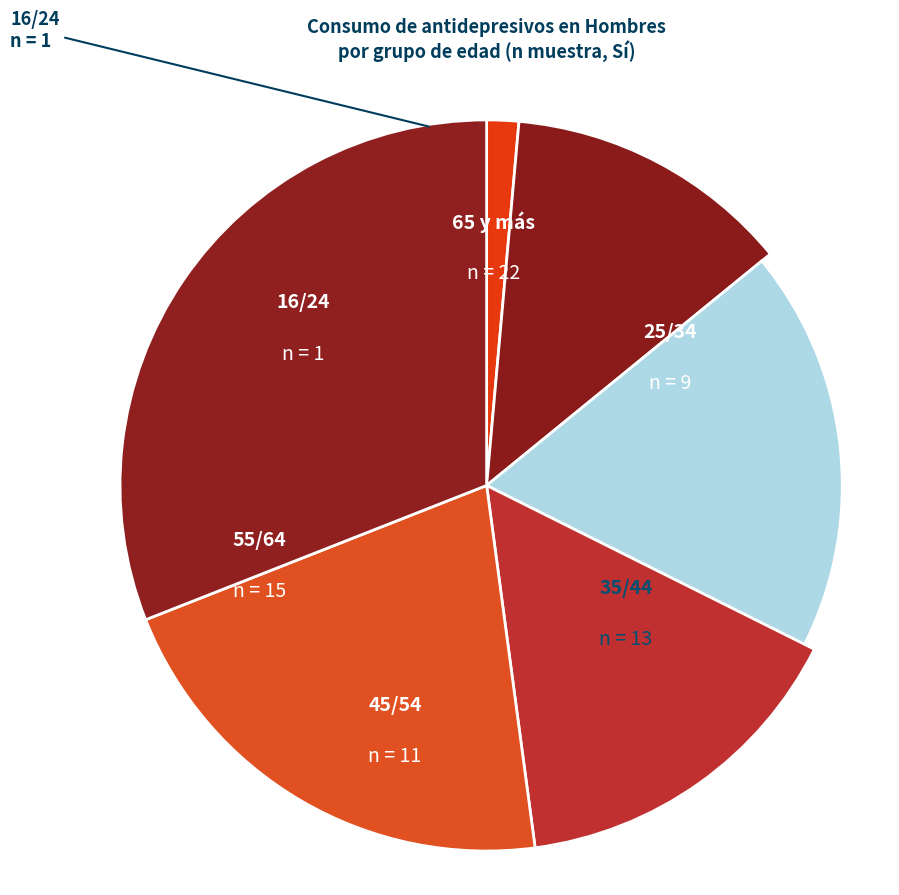

Does 25/34 account for over 50% of the chart?

No